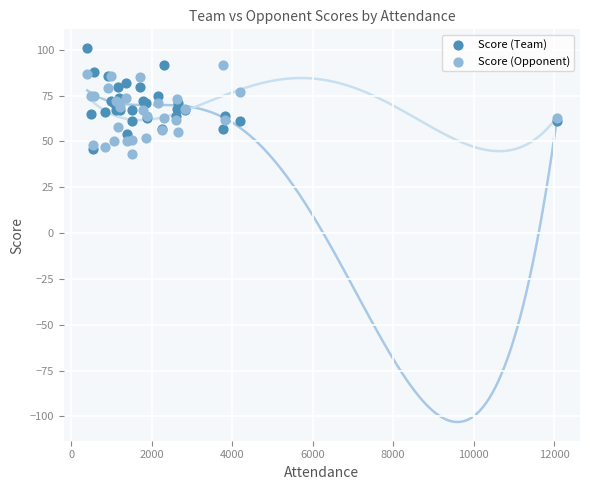

What are all the series names shown in the legend?

Score (Team), Score (Opponent)